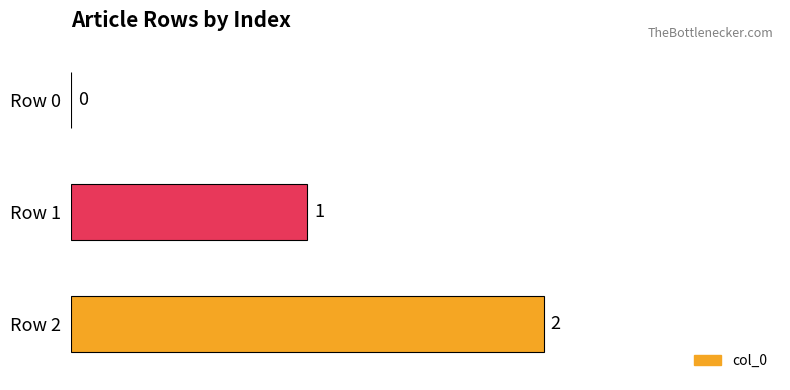

The value at Row 0 is 0. True or false?

True